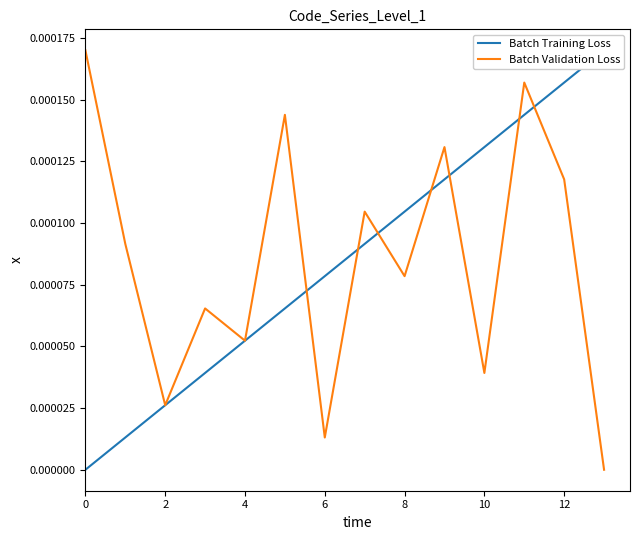

The Batch Training Loss series shows 0.0 at 8. True or false?

True